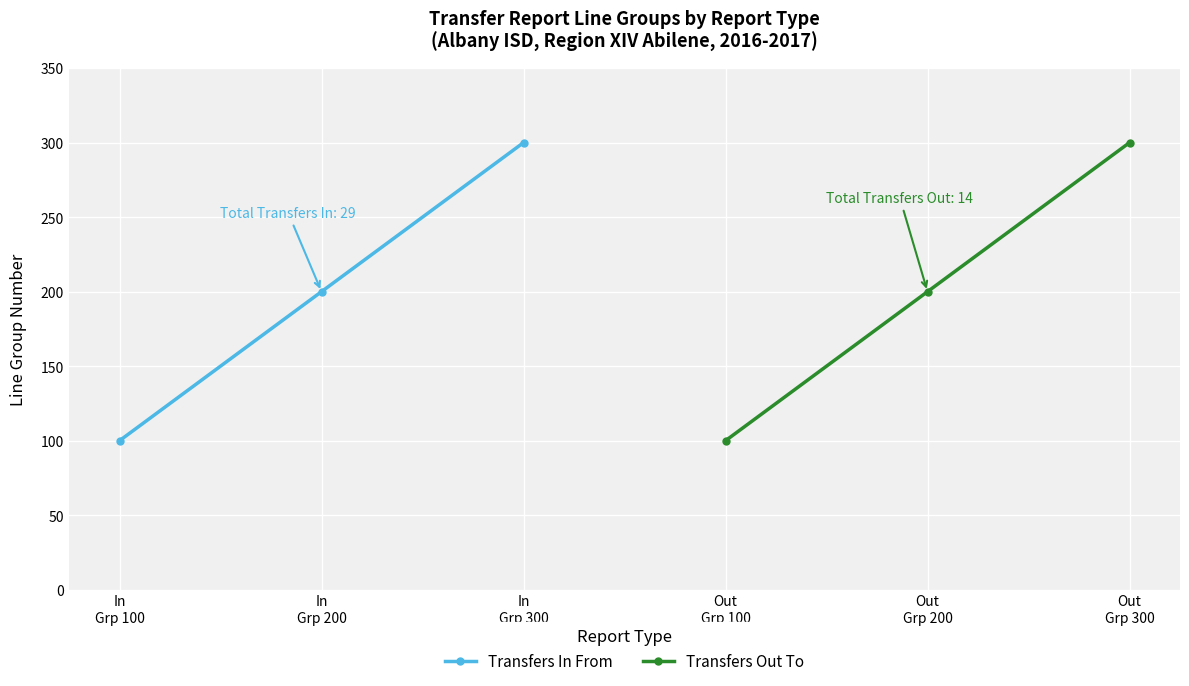

What is the value of the Transfers In From point at the 3rd from the left?

300